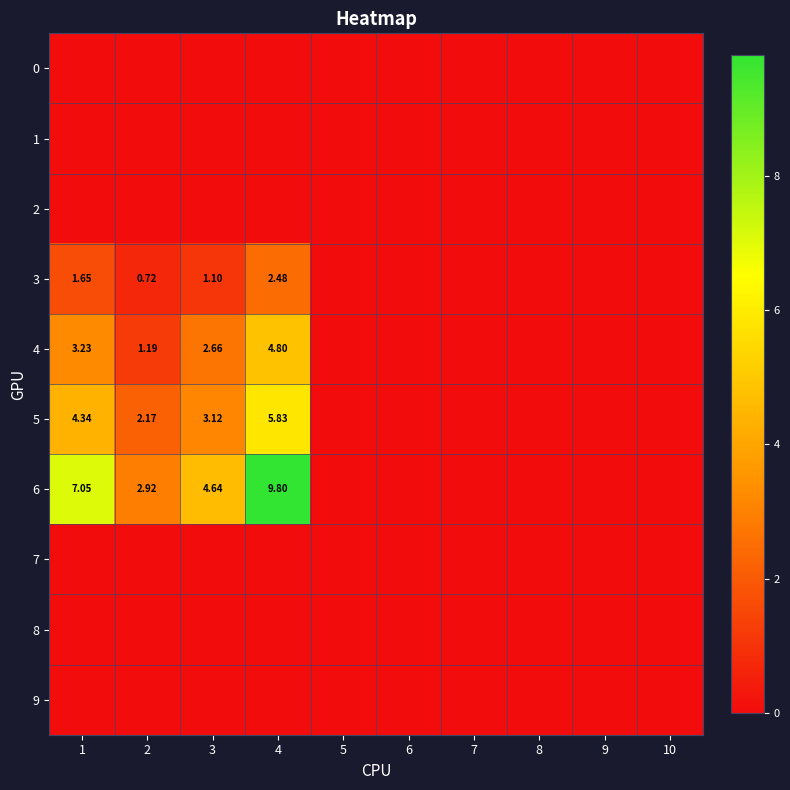

Which category has the lowest value across all series?

1